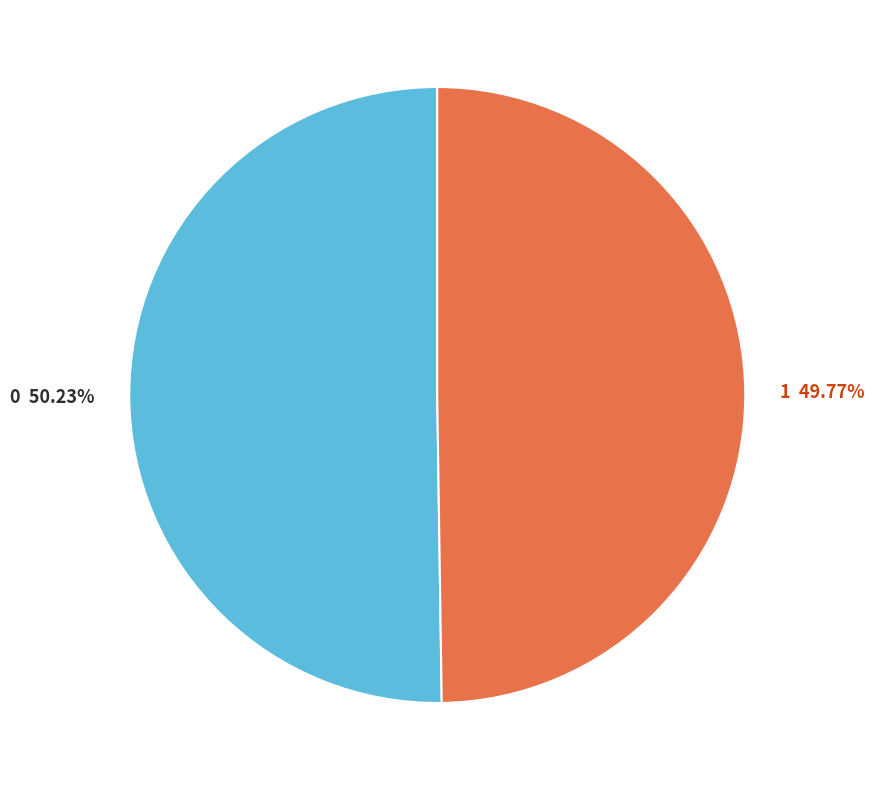

Combined, what portion of the pie is 0 and 1?

100.0%